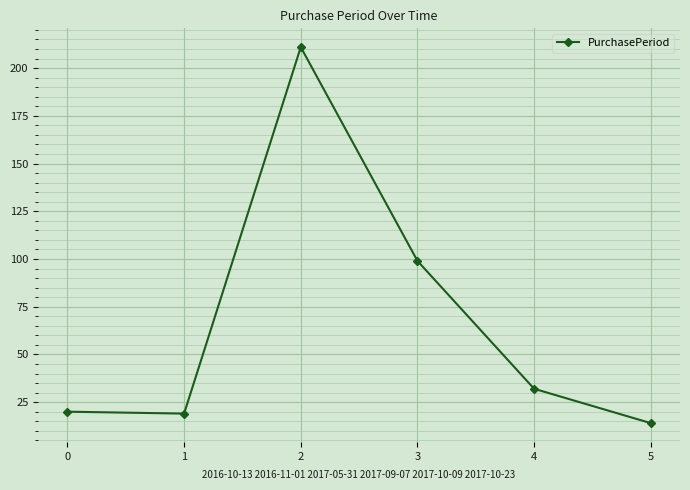

Reading right to left, list all the values displayed in this chart.

14	32	99	211	19	20